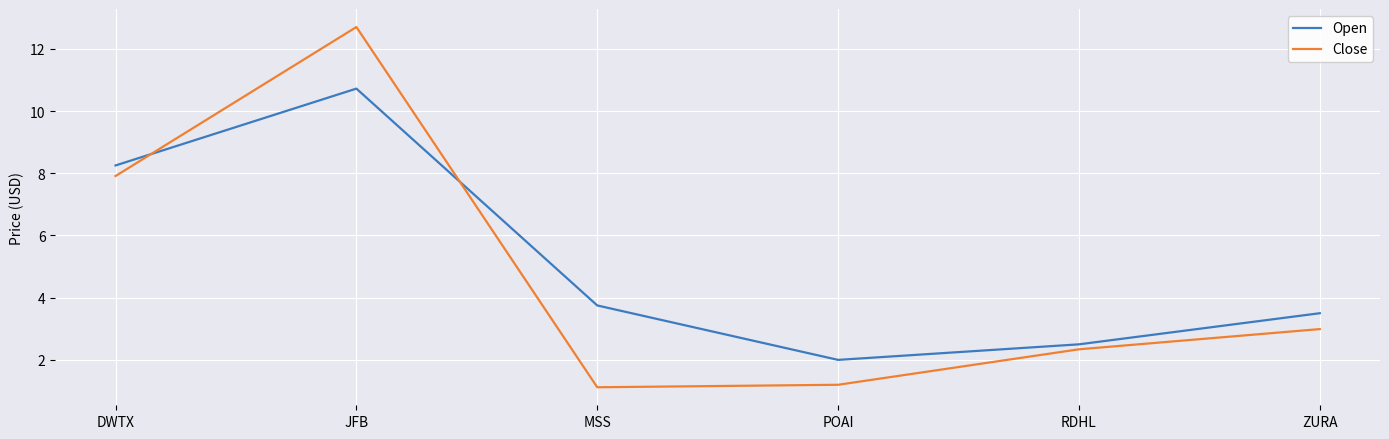

What is the sum of all Open values?

30.7